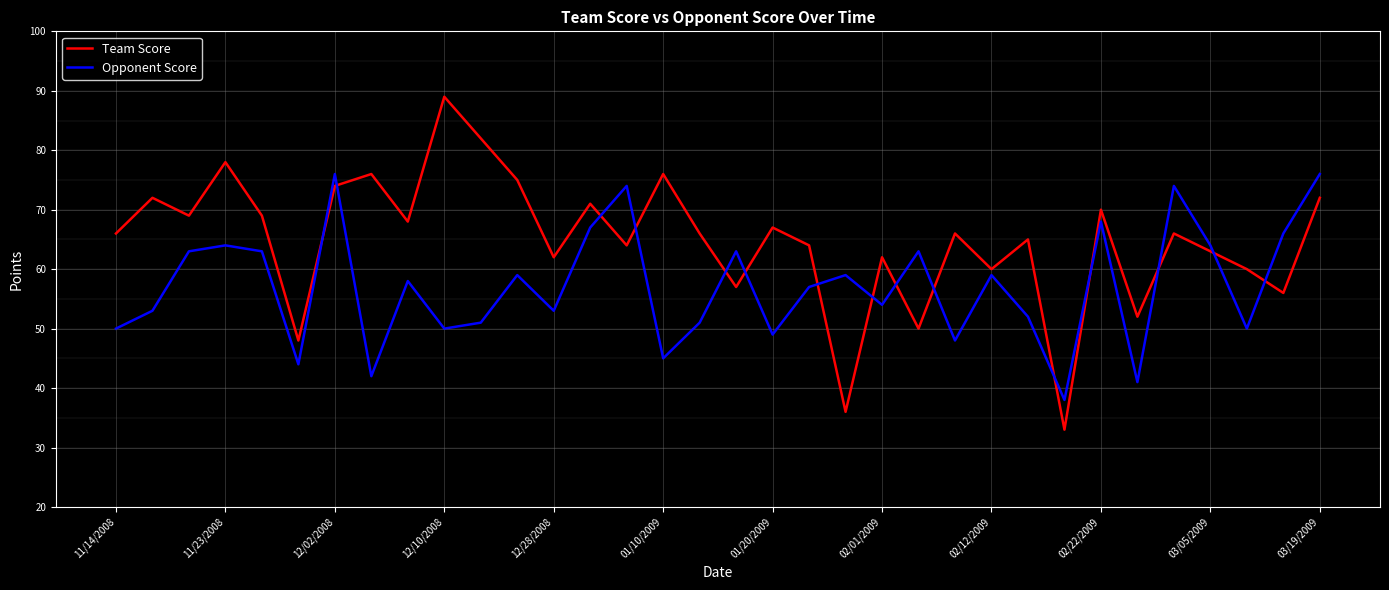

What is the maximum value for Team Score?

89